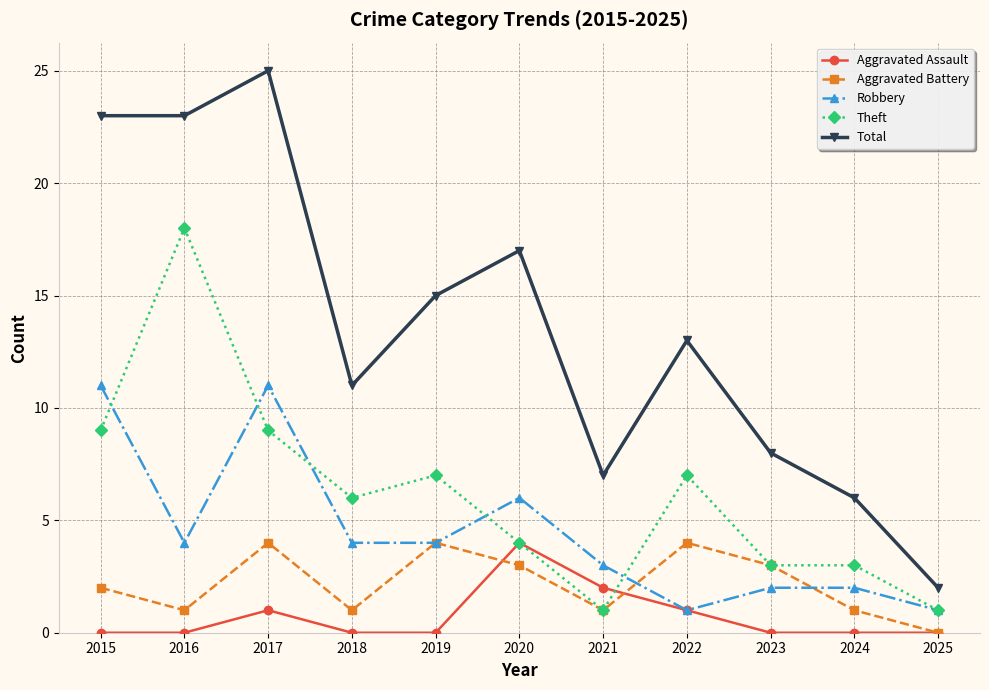

True or false: Total and Aggravated Assault intersect in this chart.

False